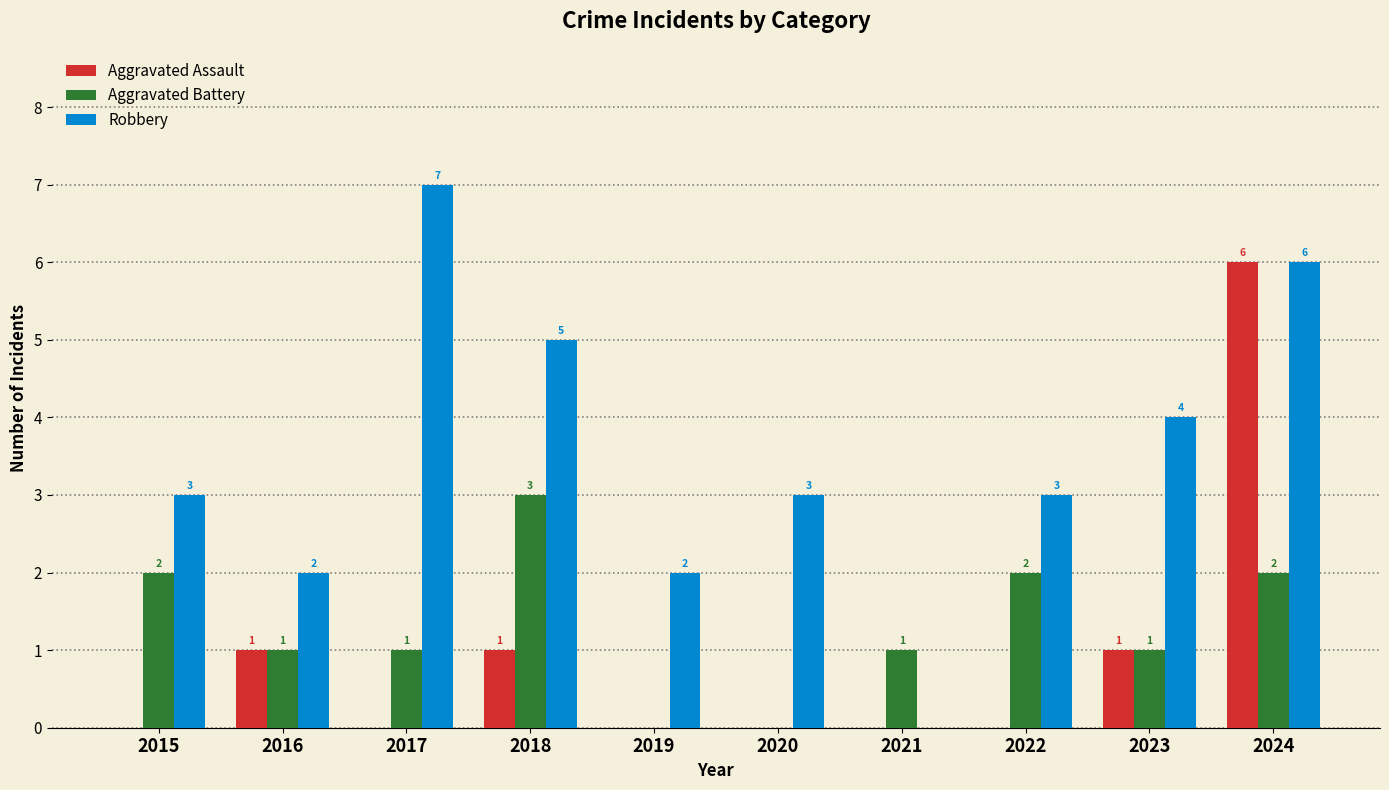

Which series has the largest total across all categories?

Robbery